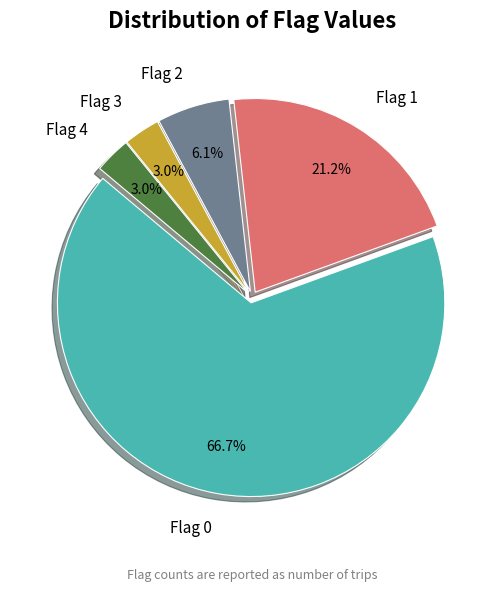

What is the largest slice in the pie chart?

Flag 0